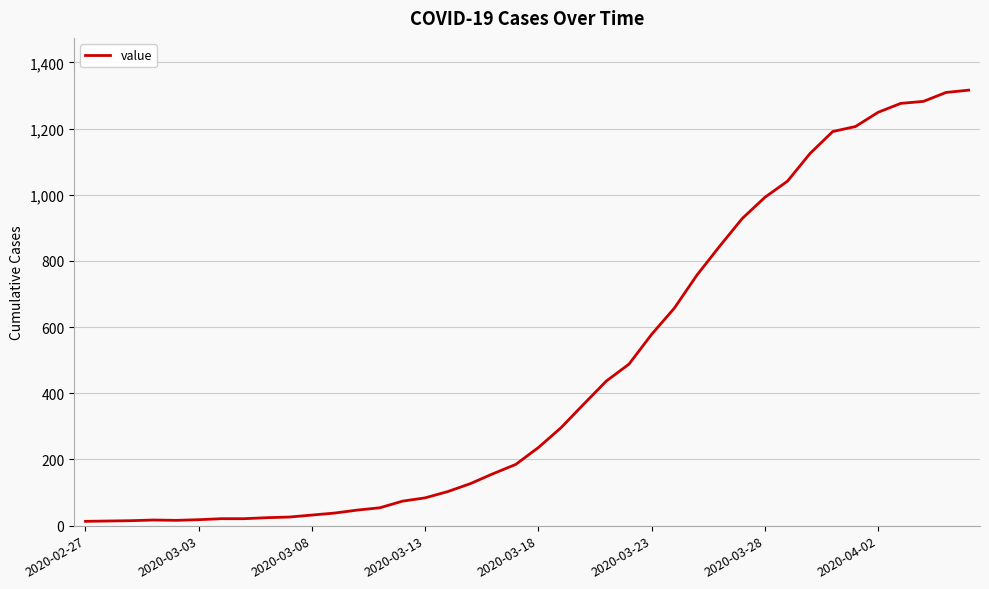

What is the difference between the maximum and minimum values?

1303